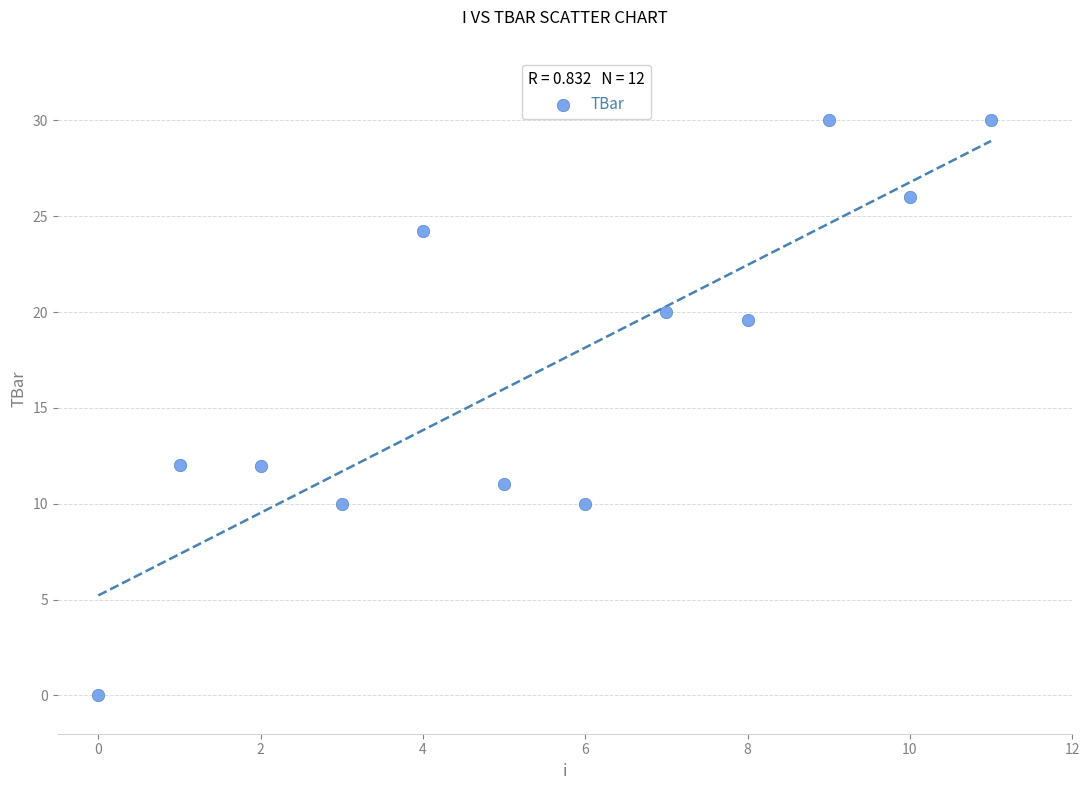

What is the average Y value?

17.1